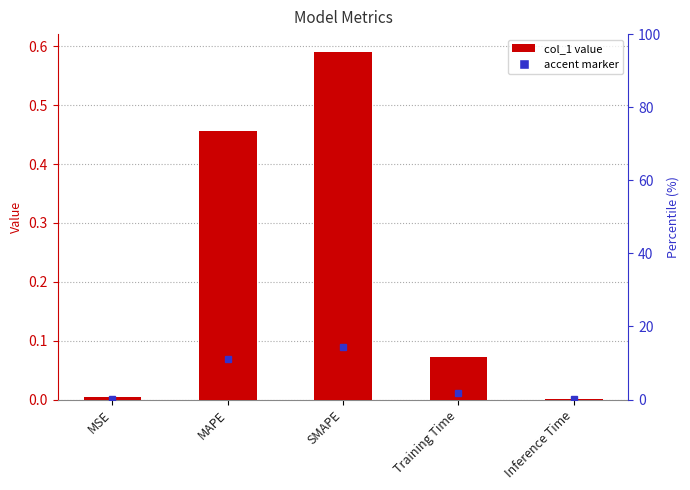

Rank the categories by value from lowest to highest.

Inference Time, MSE, Training Time, MAPE, SMAPE